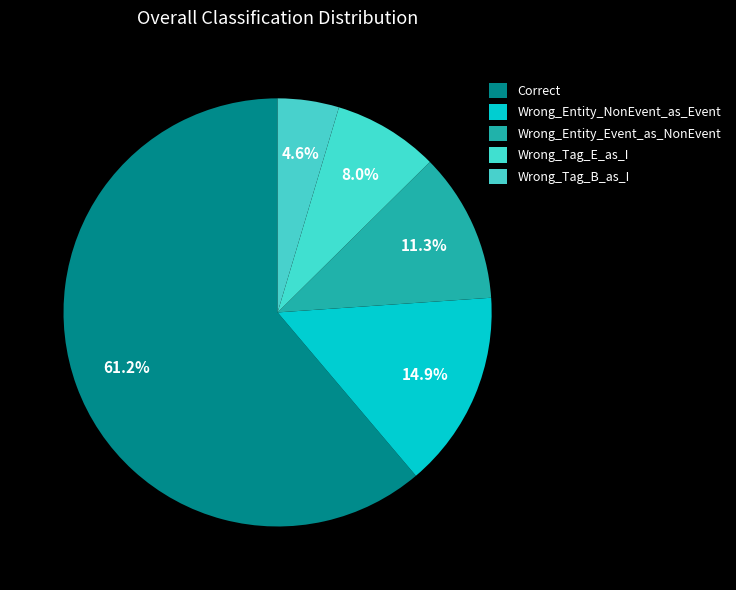

Combined, do Wrong_Entity_Event_as_NonEvent and Correct account for over 50%?

Yes